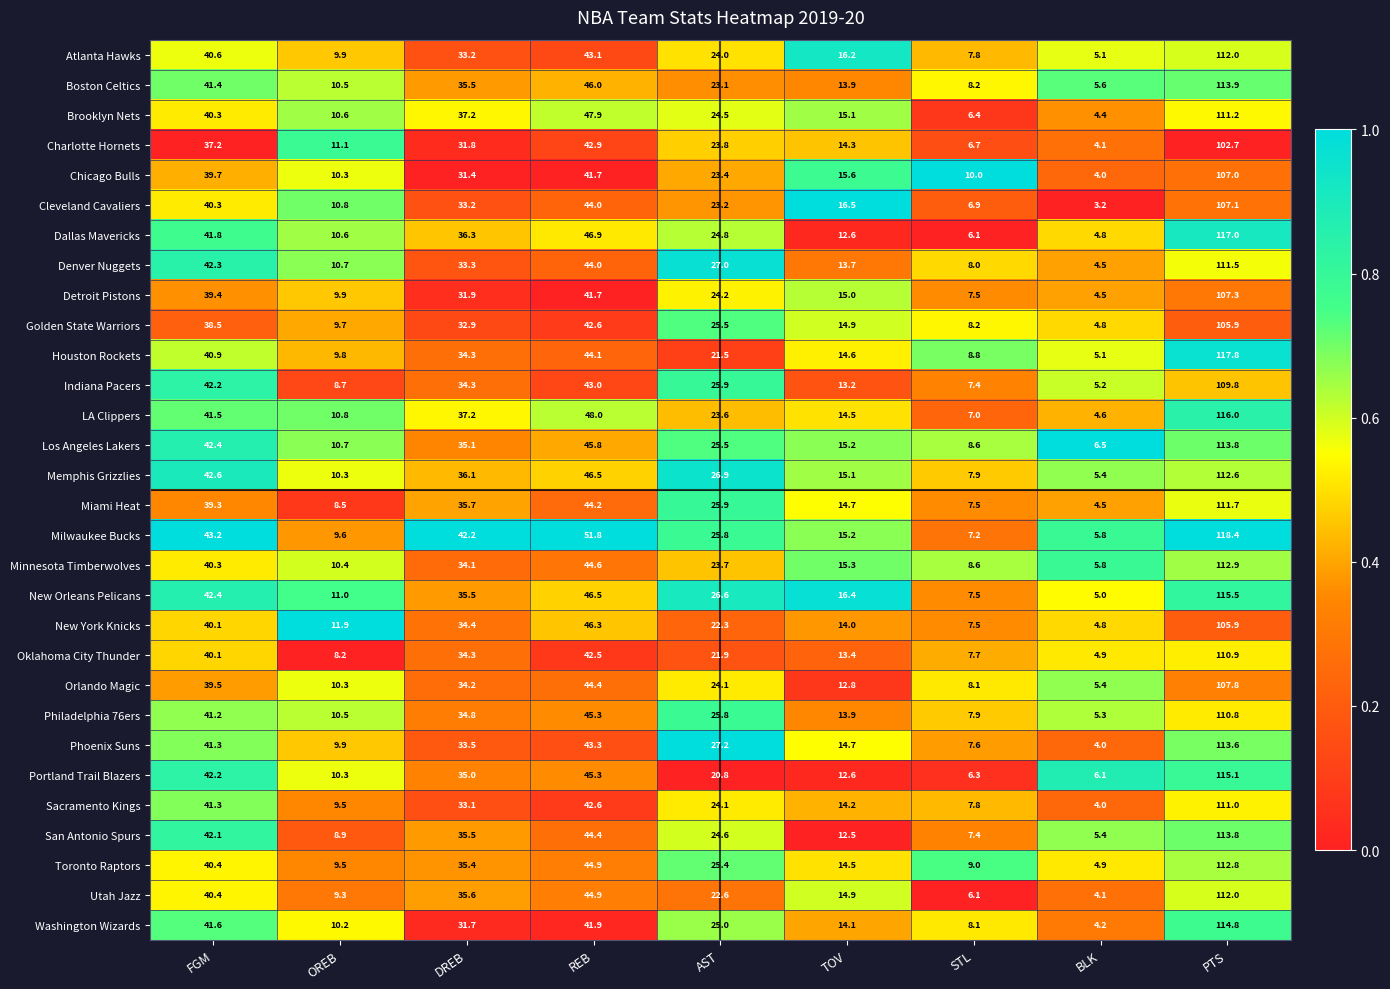

At which label does Dallas Mavericks first exceed 24?

FGM